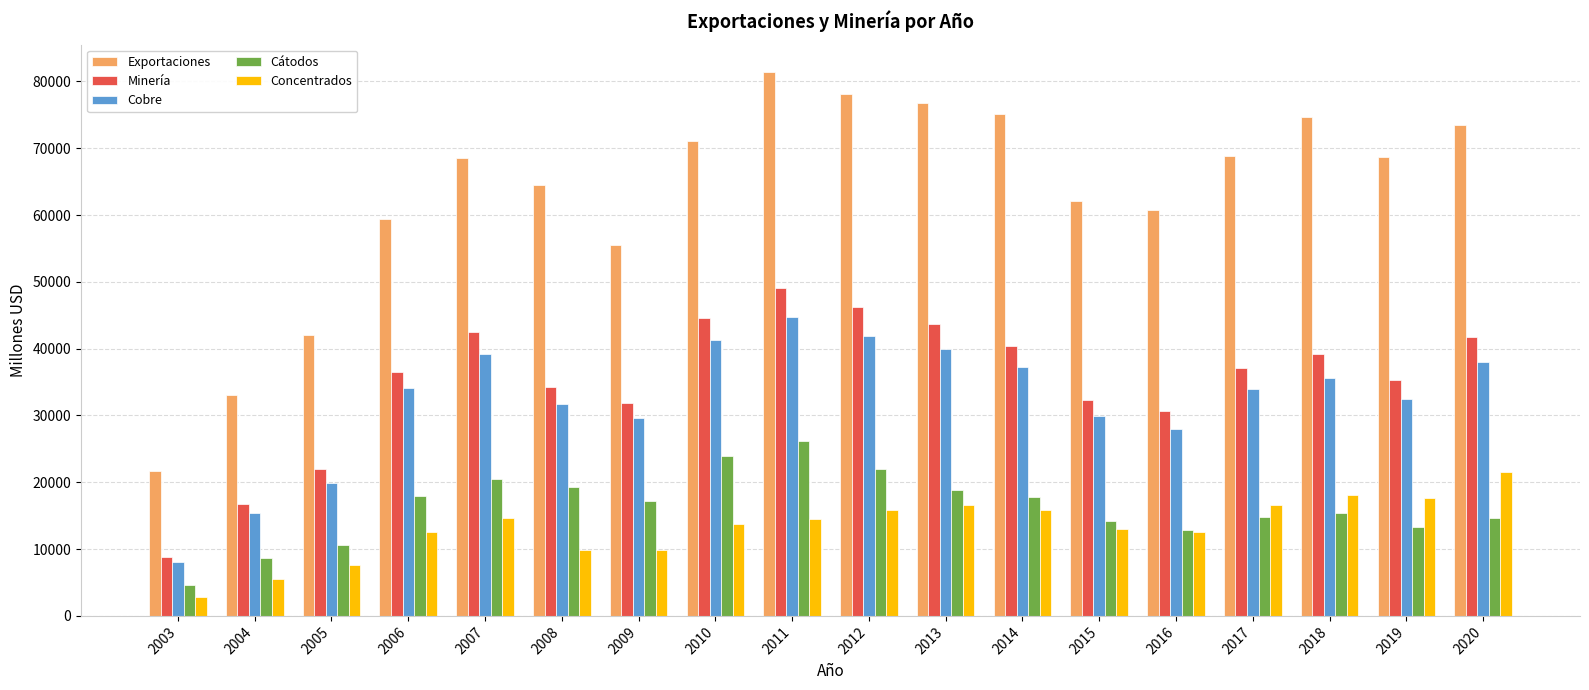

What is the smallest value displayed?

2764